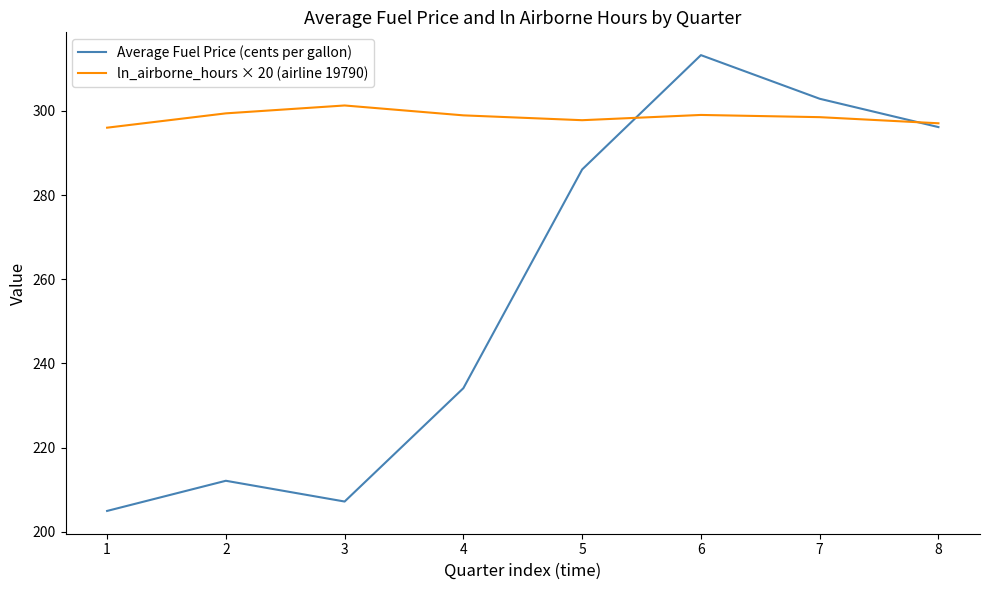

True or false: Average Fuel Price (cents per gallon) has a value of 234.1 at 4.

True